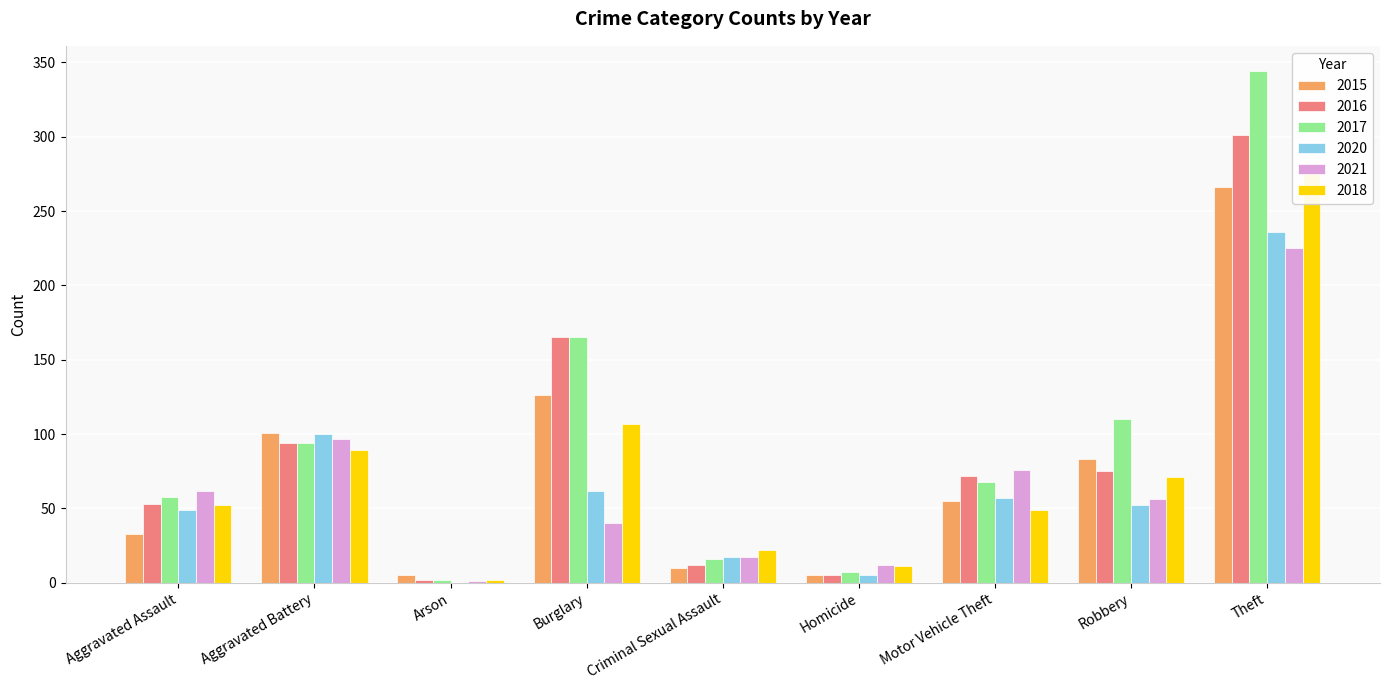

Count the number of data series in this chart.

6